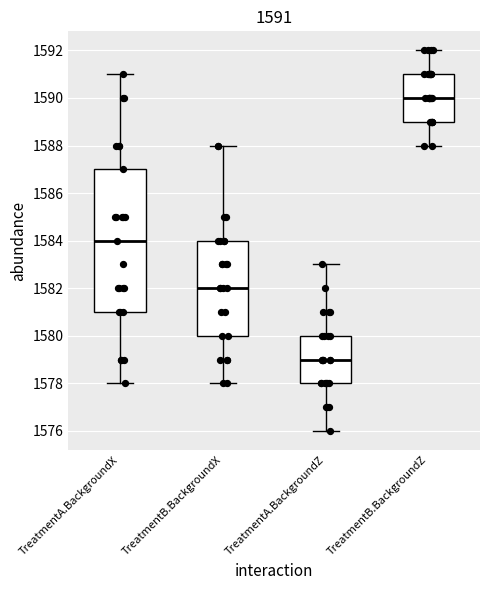

Which box has the highest median line?

TreatmentB.BackgroundZ